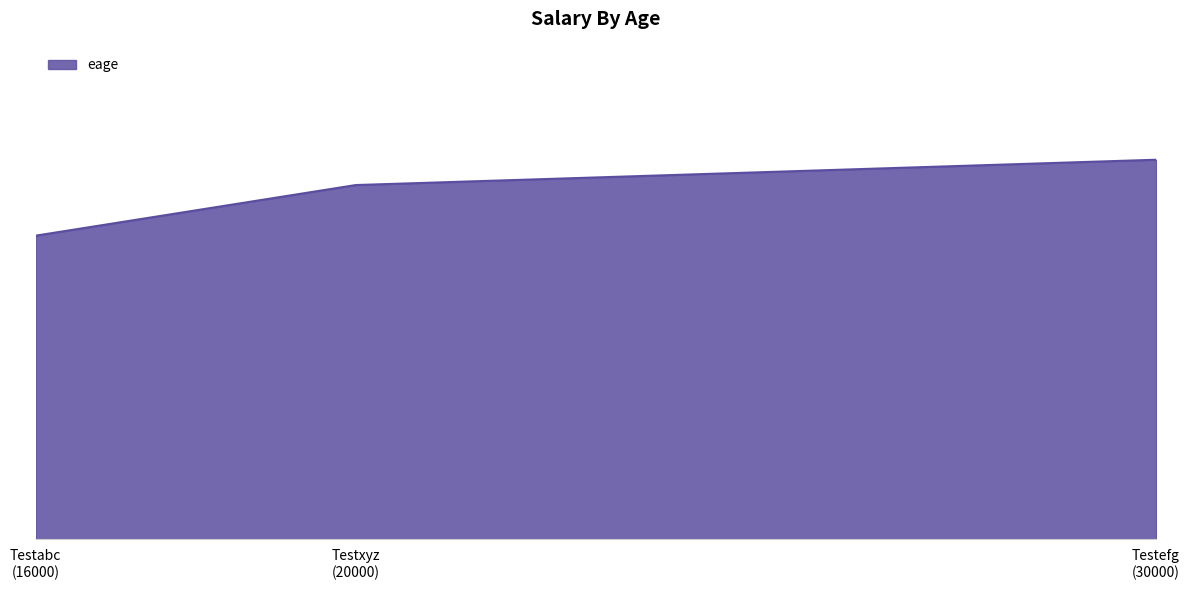

How many values are between 24 and 30?

3